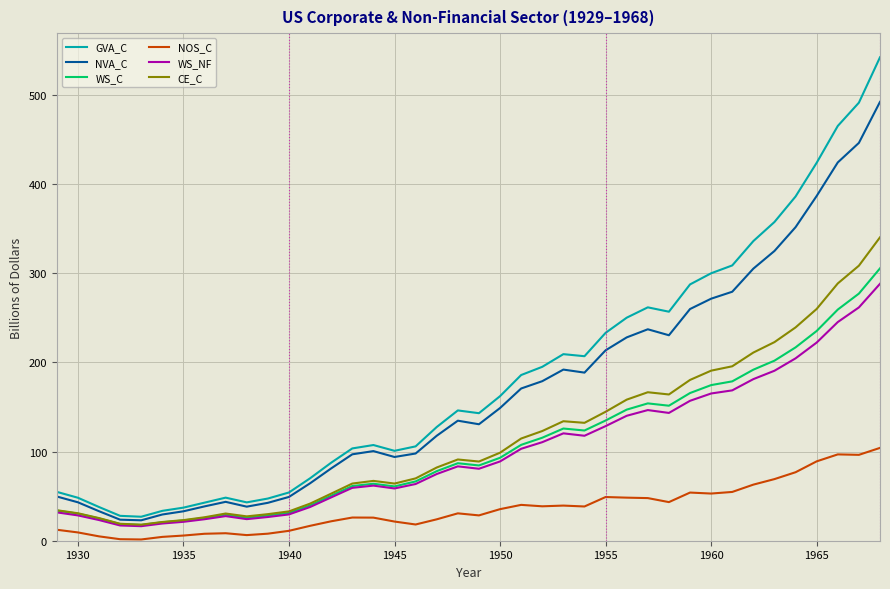

True or false: NOS_C and NVA_C intersect in this chart.

False